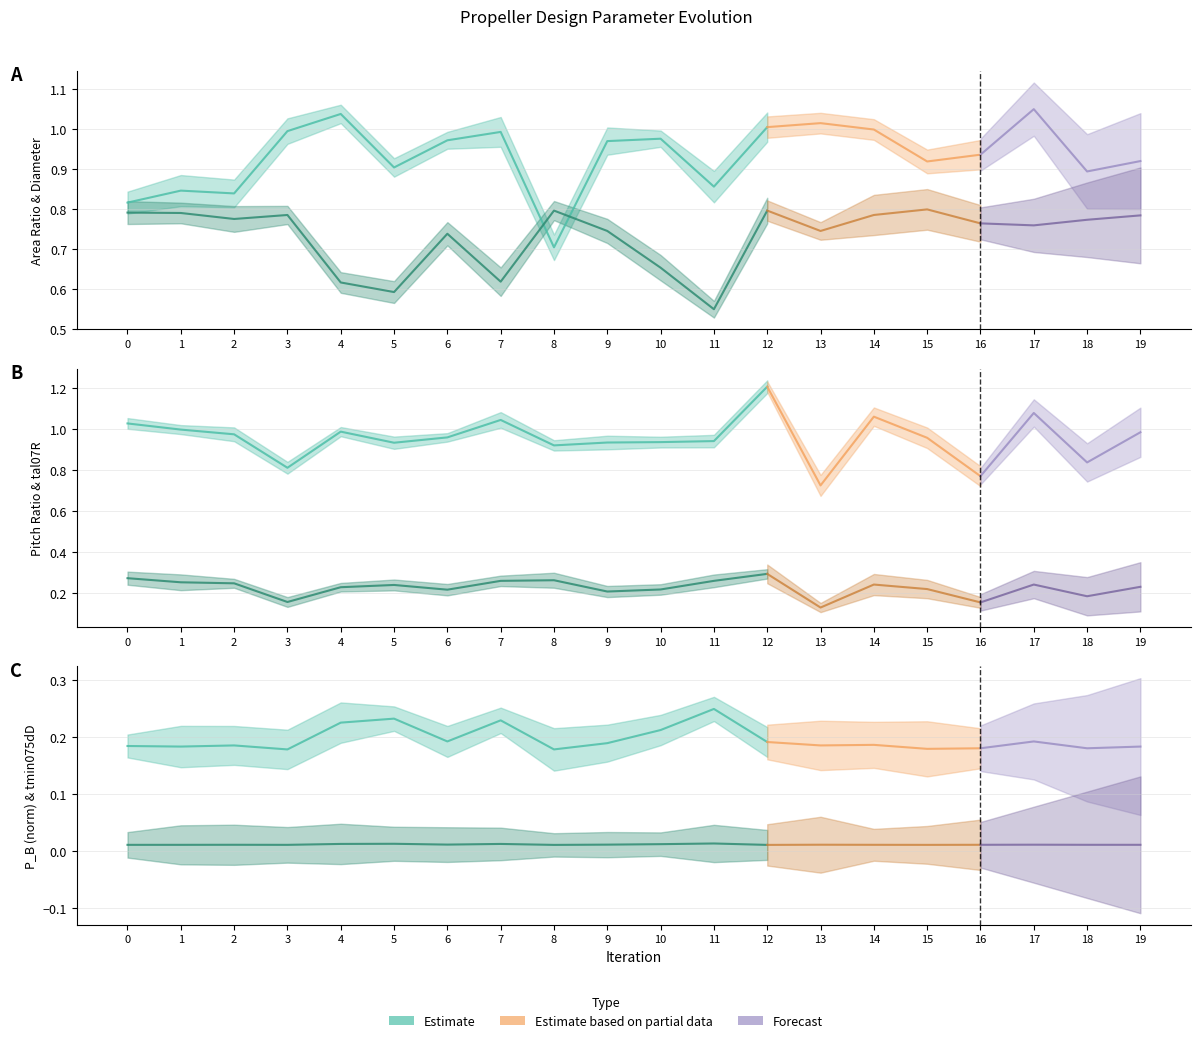

At which category is the sum across all series the highest?

12